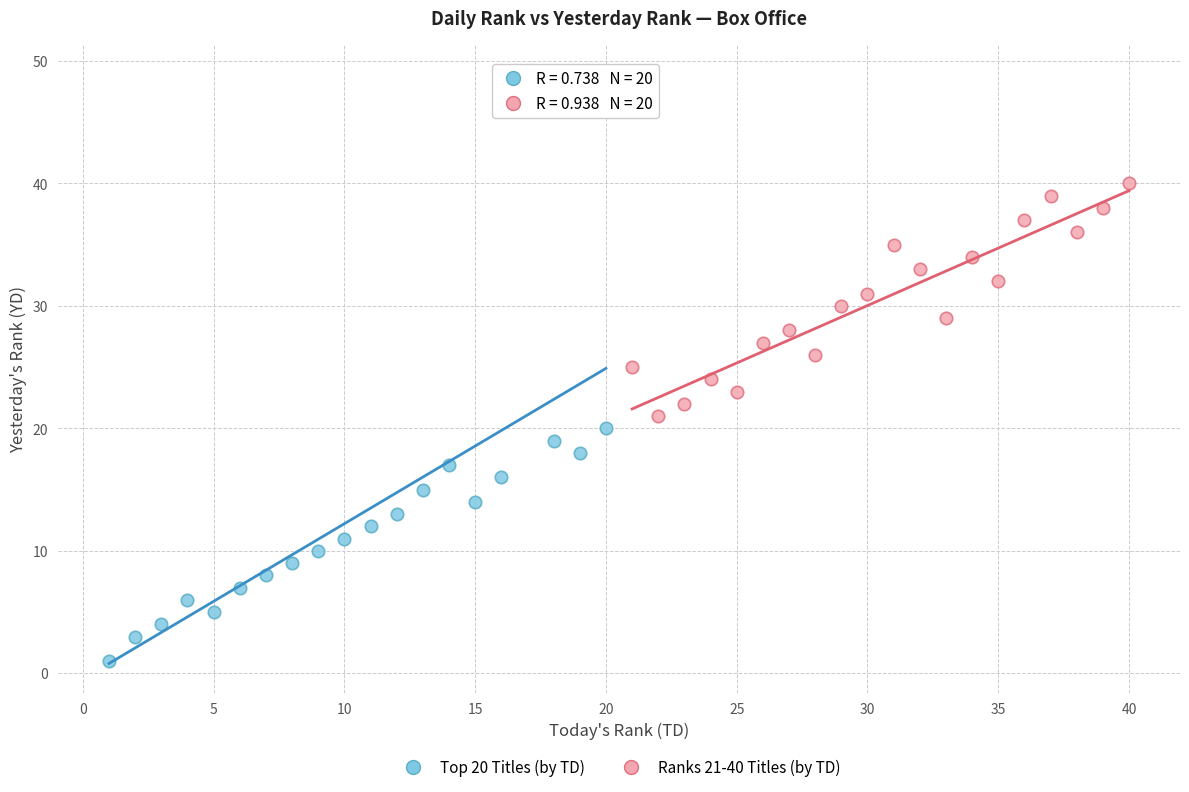

Which series reaches the maximum Y coordinate?

Top 20 Titles (by TD)